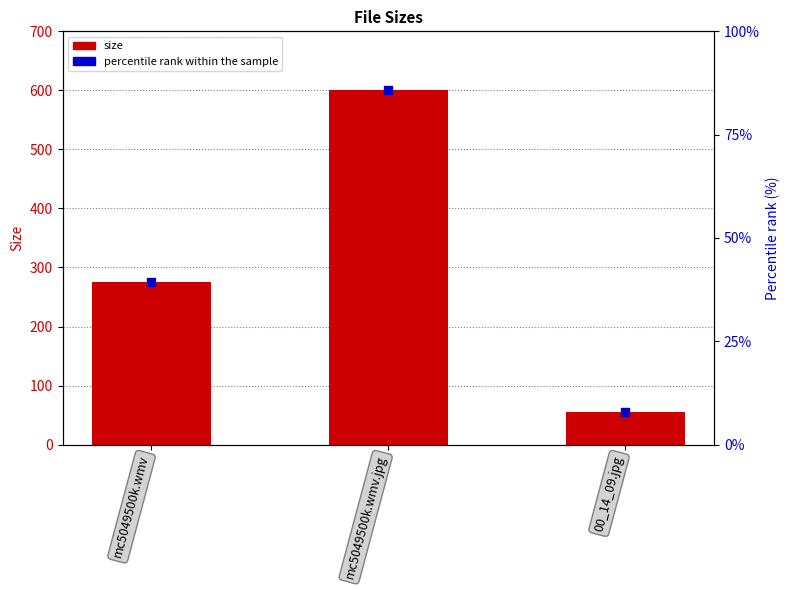

What are all the series names shown in the legend?

size, percentile rank